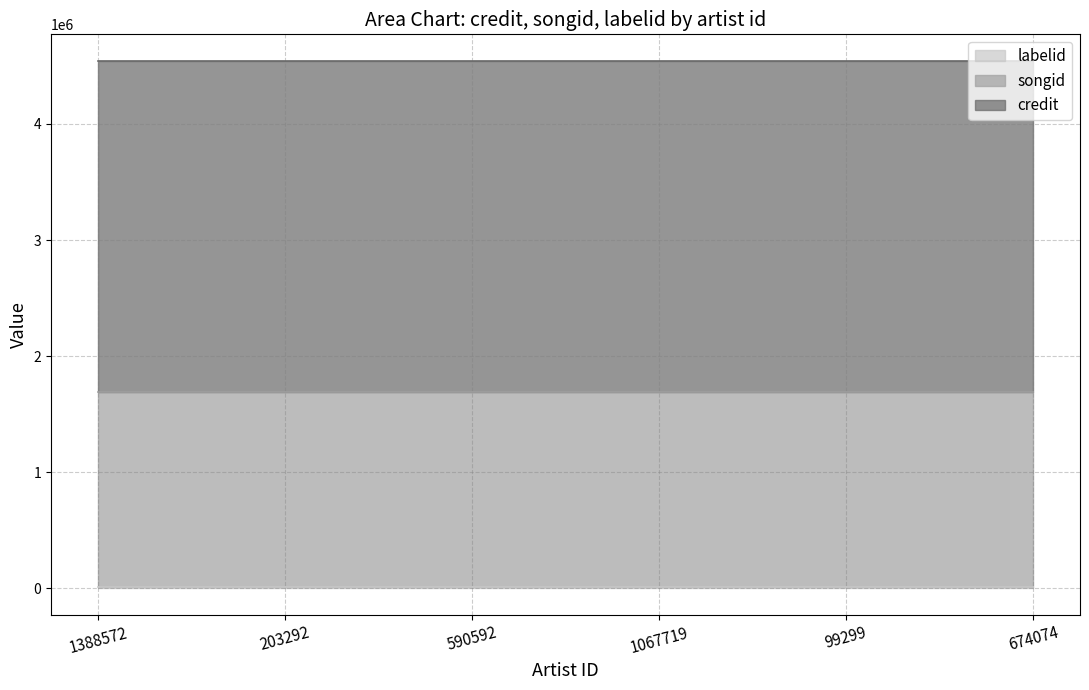

What is the approximate value of labelid at 1388572?

8580